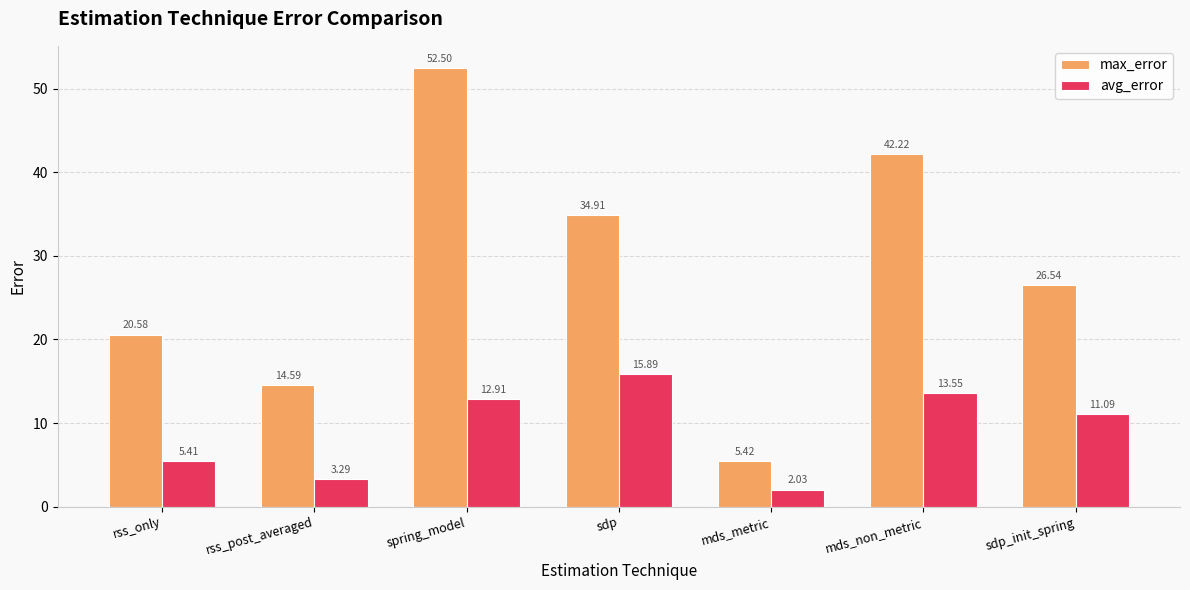

At which category is the sum across all series the highest?

spring_model